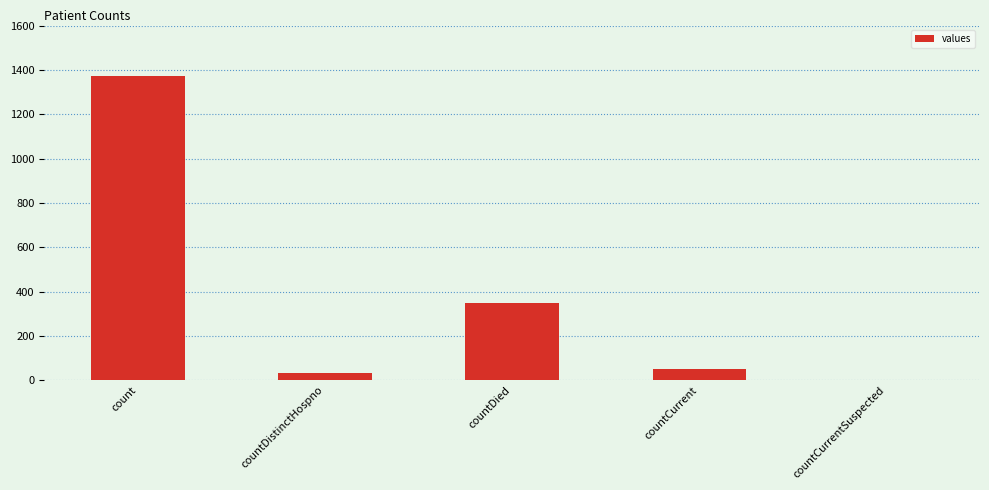

Which category has the highest value across all series?

count